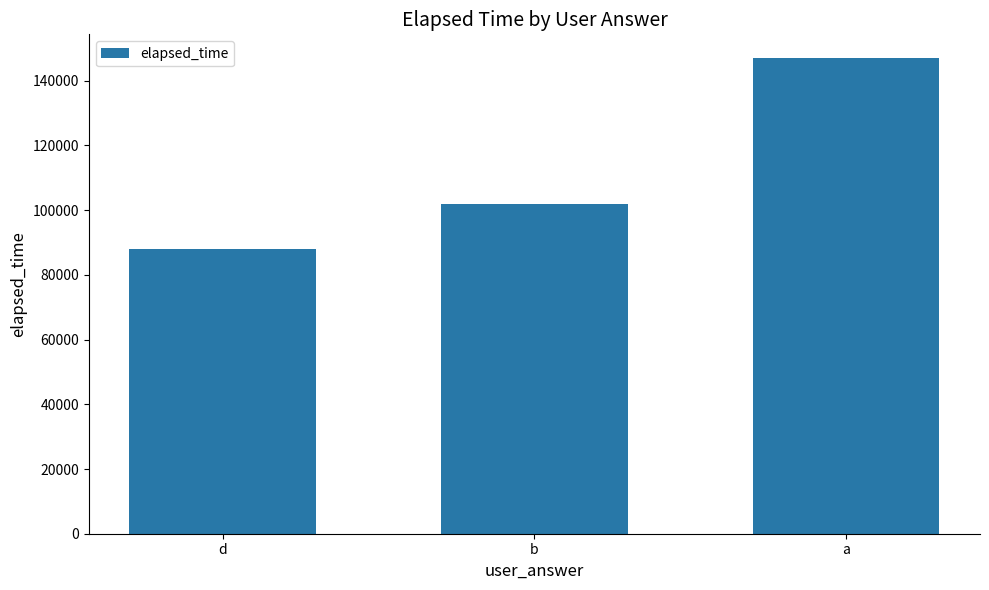

What is the average value?

112333